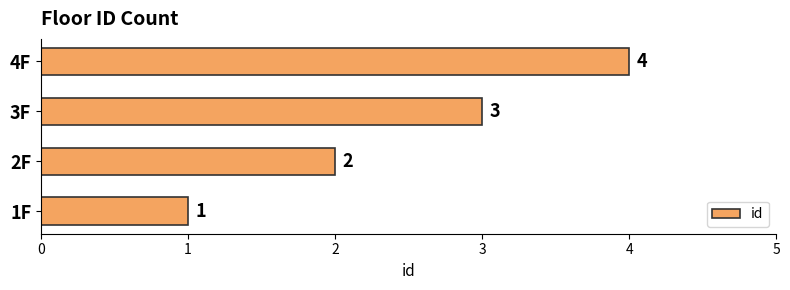

What is the greatest value displayed?

4